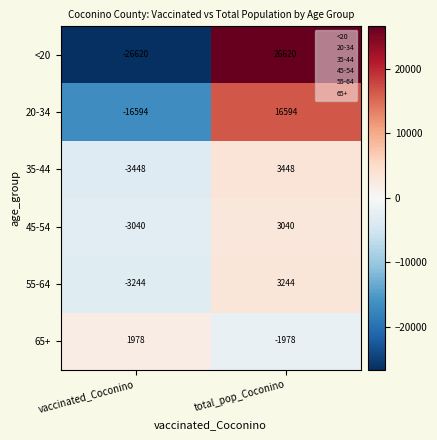

The value of <20 at vaccinated_Coconino is -26620. True or false?

True